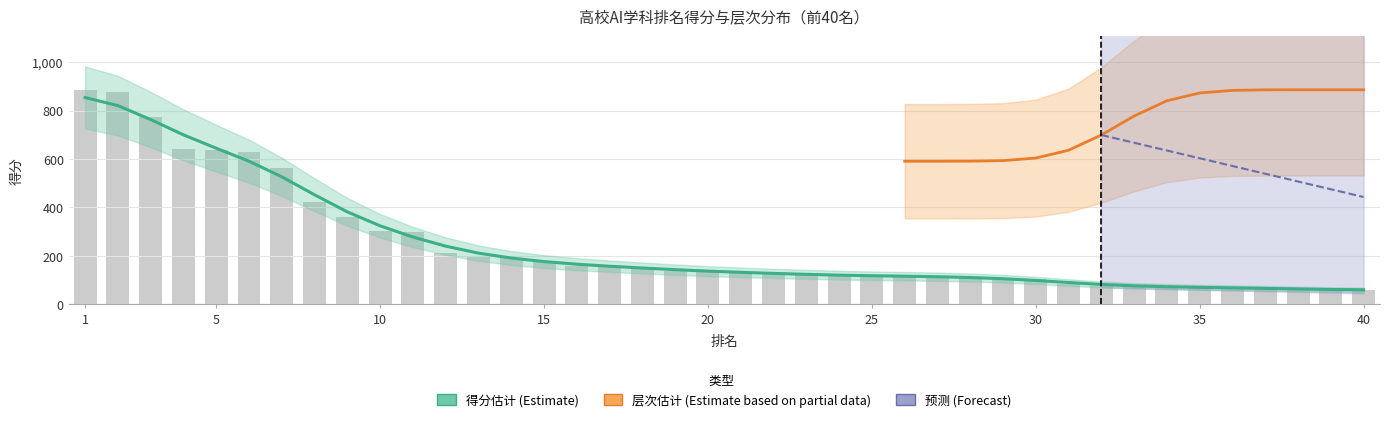

How many values are below 136?

20